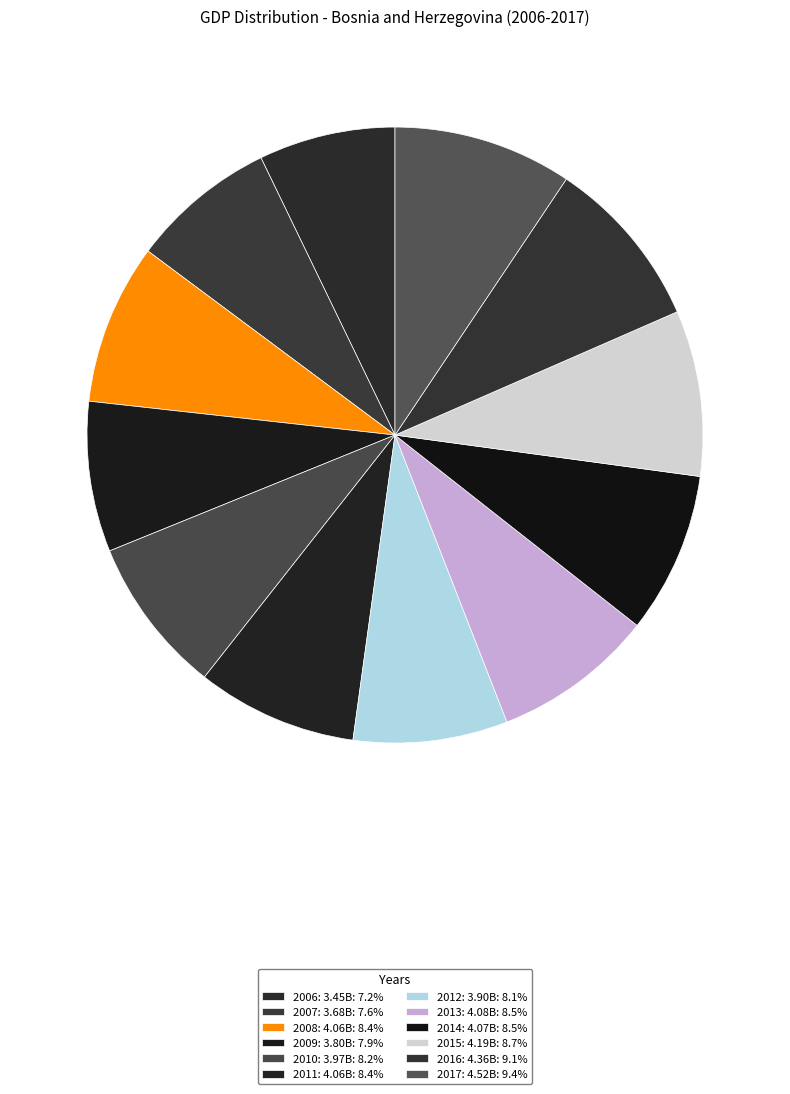

Count the number of slices in the pie.

12